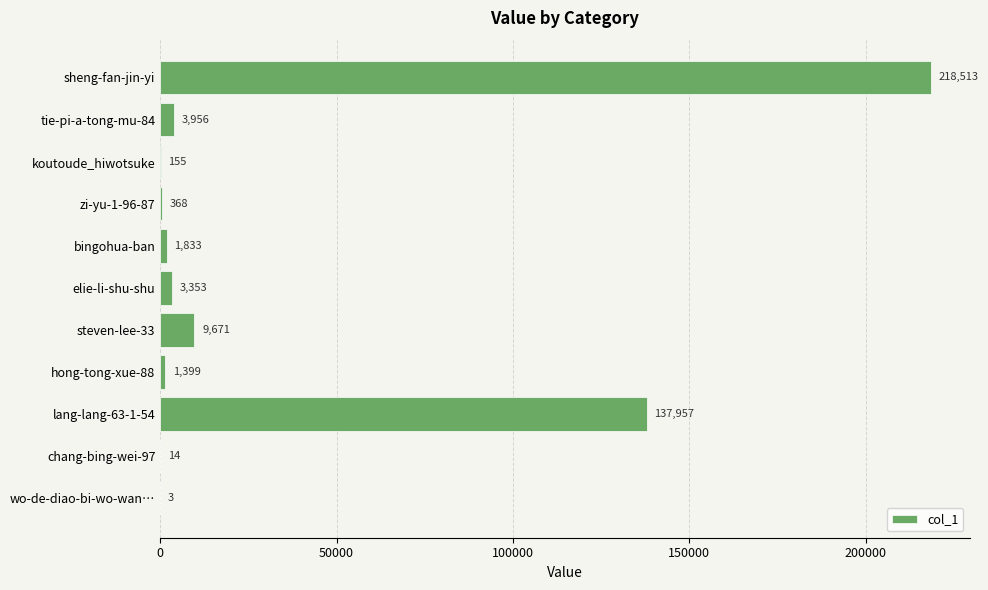

Is it true that the value at elie-li-shu-shu is 3353?

True